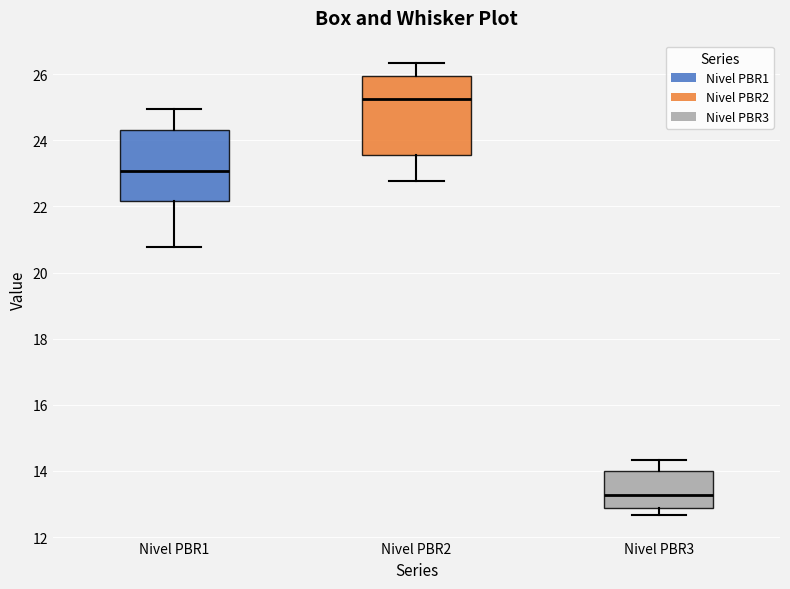

Which box's median line is the lowest?

Nivel PBR3